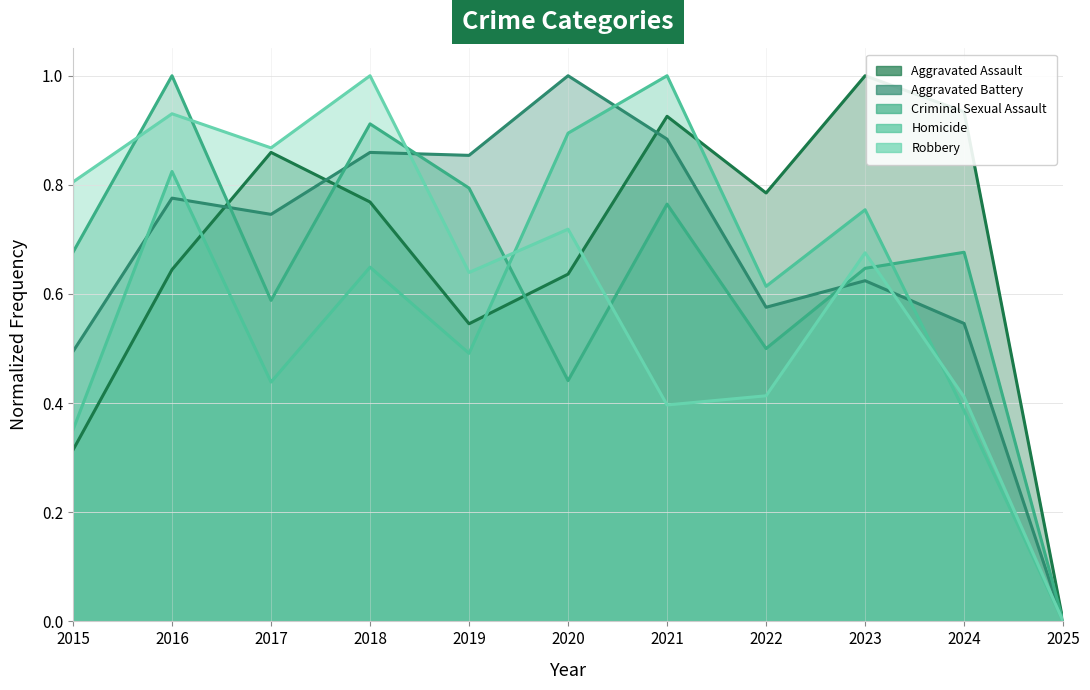

What is the value of the Aggravated Battery point at the 2nd from the left?

0.8